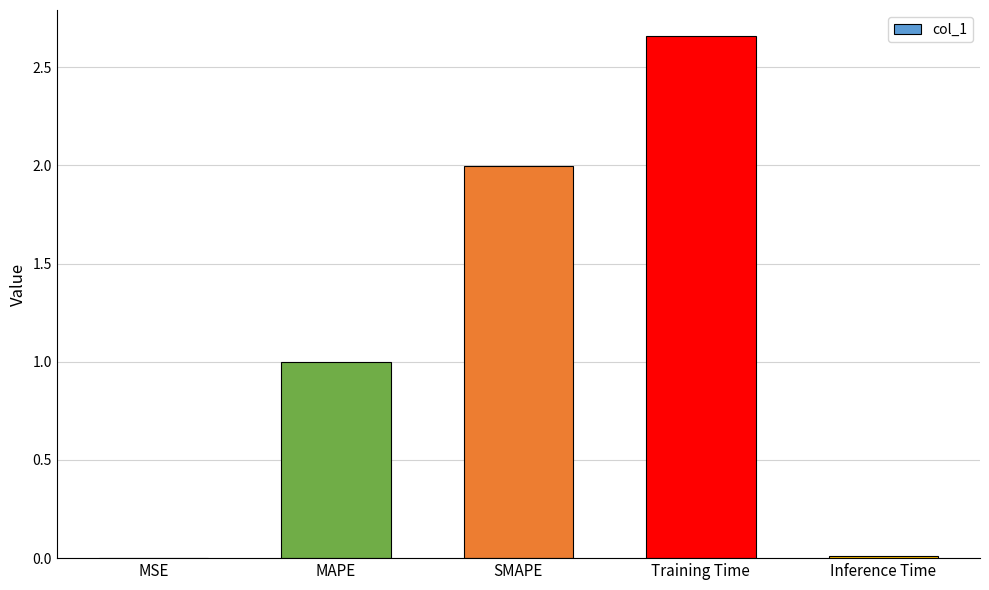

What is the sum of all values?

5.7